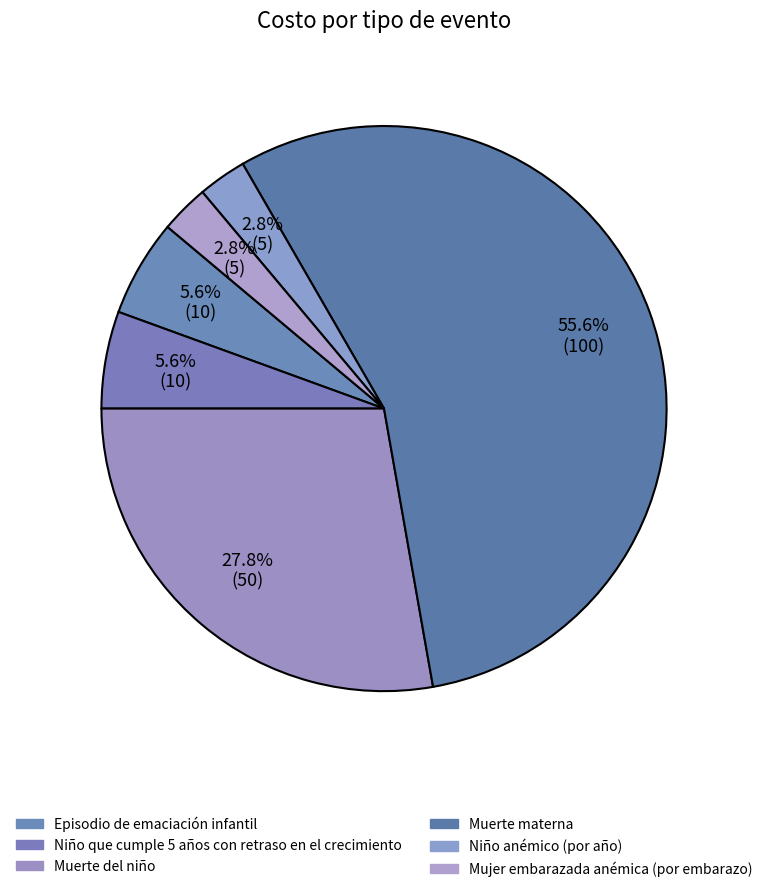

How many segments does this pie chart have?

6